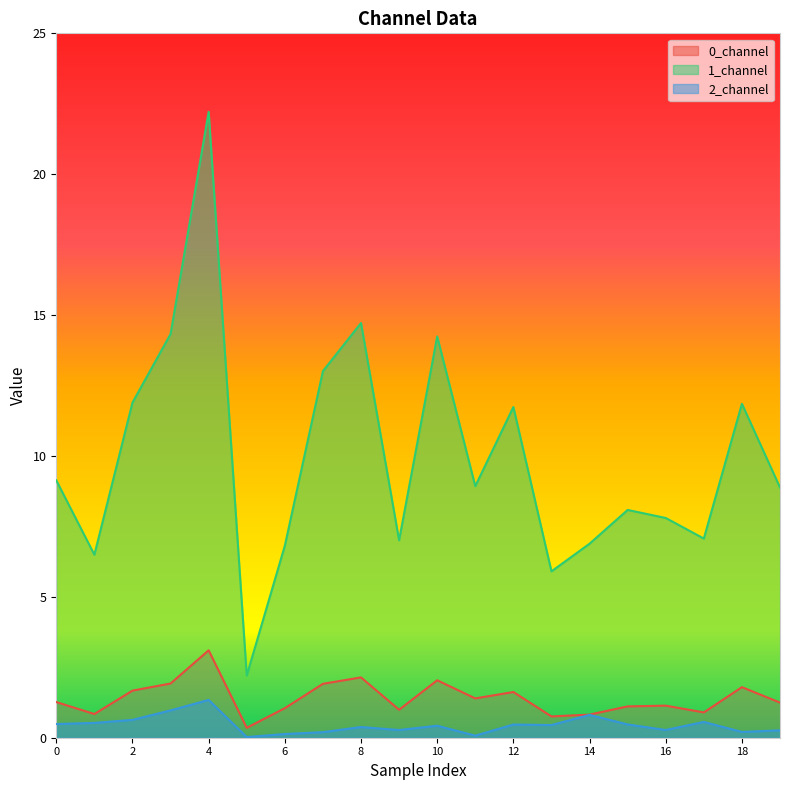

List the series in order of their peak value, lowest first.

2_channel, 0_channel, 1_channel